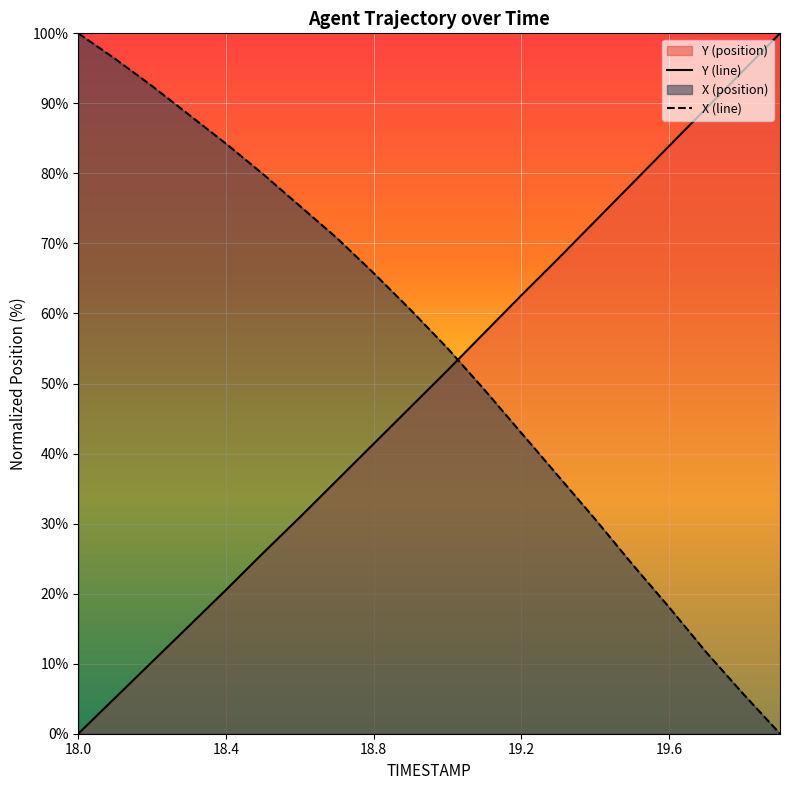

How many values in the X (line) series are below 60?

10